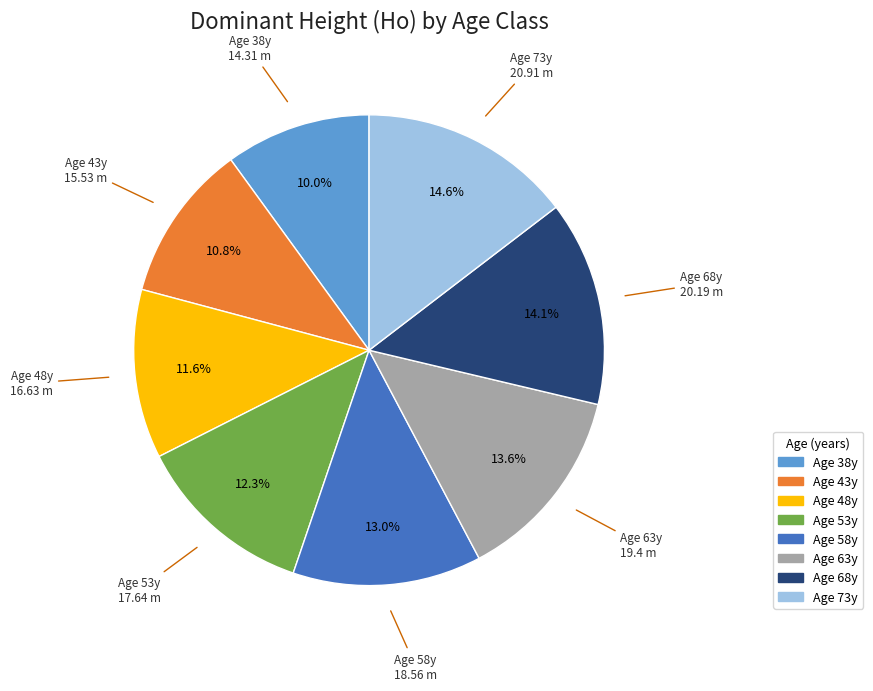

Does any single category account for the majority?

No